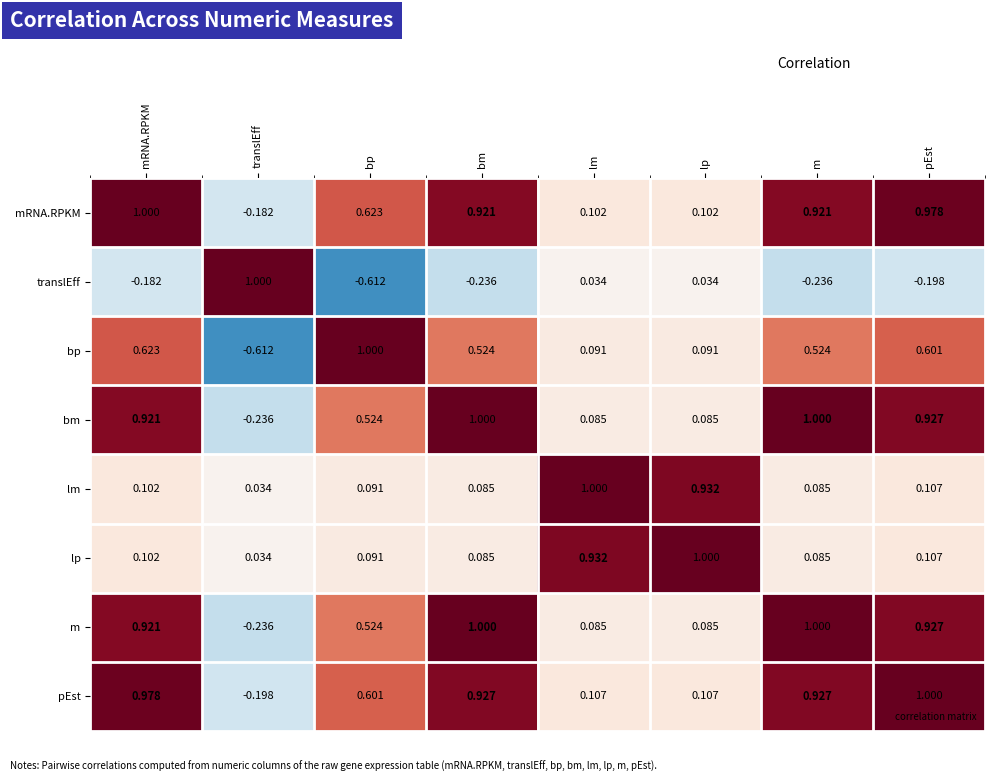

What is the difference between the highest and lowest values at lm?

1.0